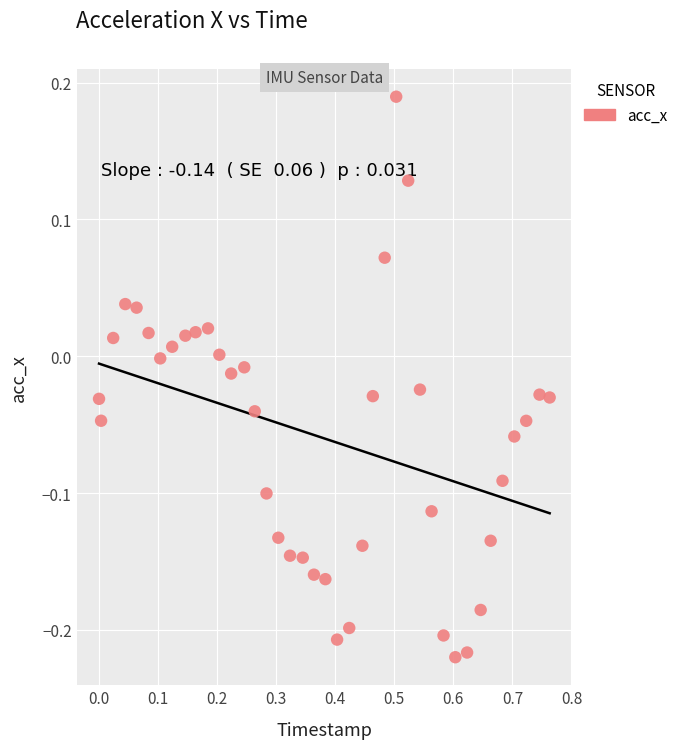

What is the range of X values (max minus min)?

0.8